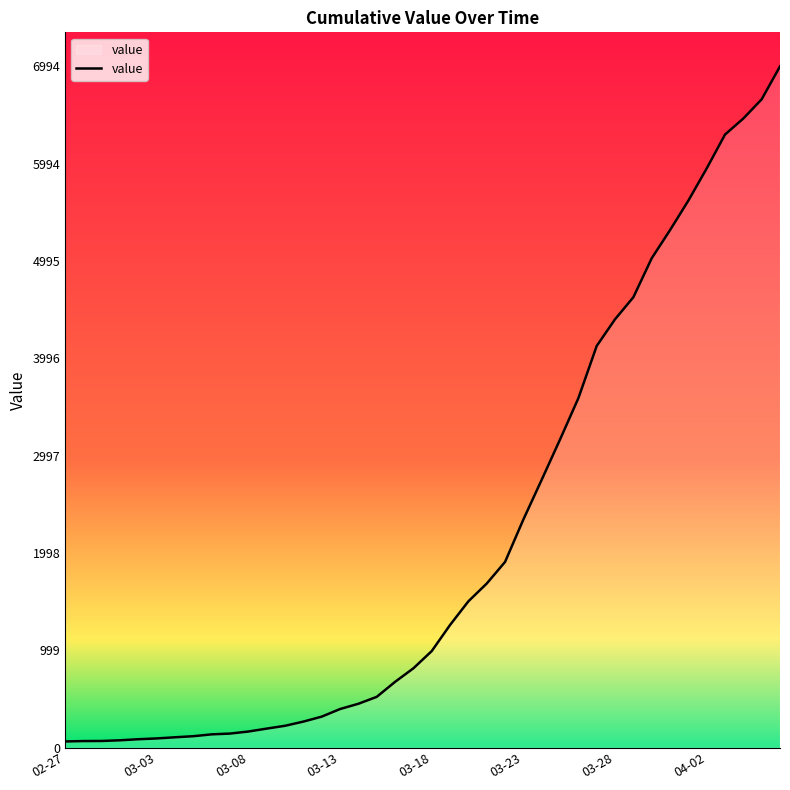

What is the greatest value displayed?

6994